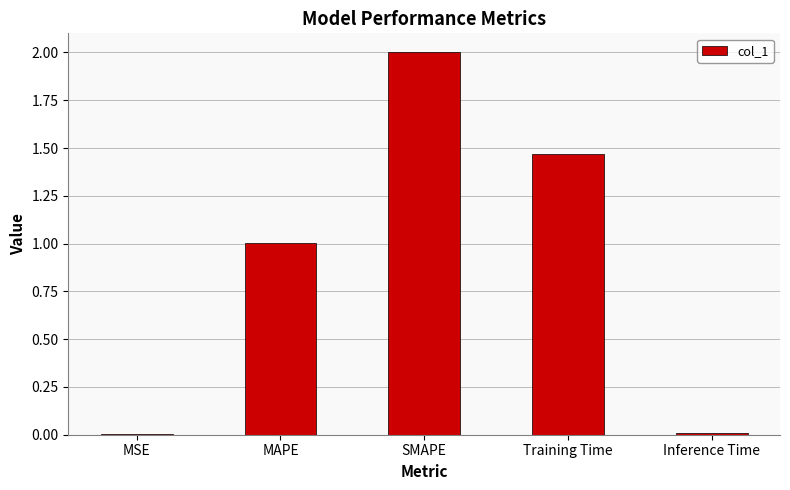

Which label corresponds to the largest value in the chart?

SMAPE